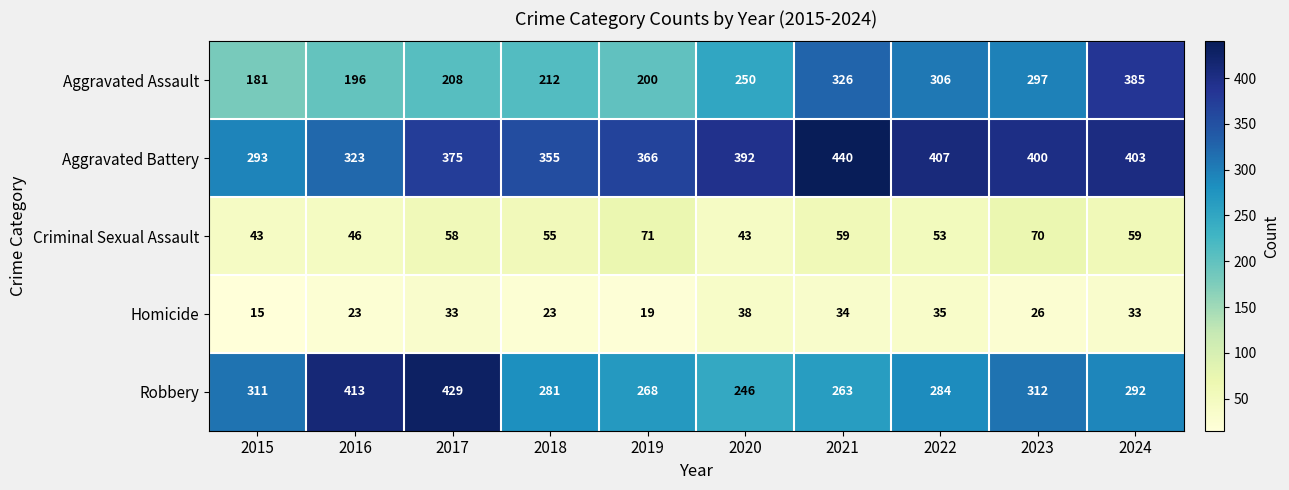

What is the difference between the highest and lowest values at 2017?

396